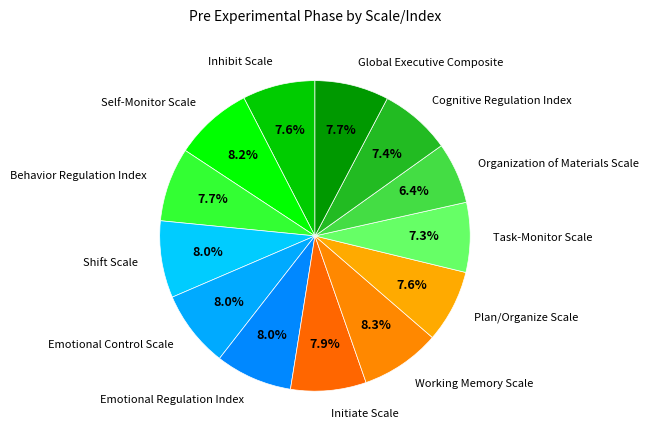

Which slice is the smallest?

Organization of Materials Scale